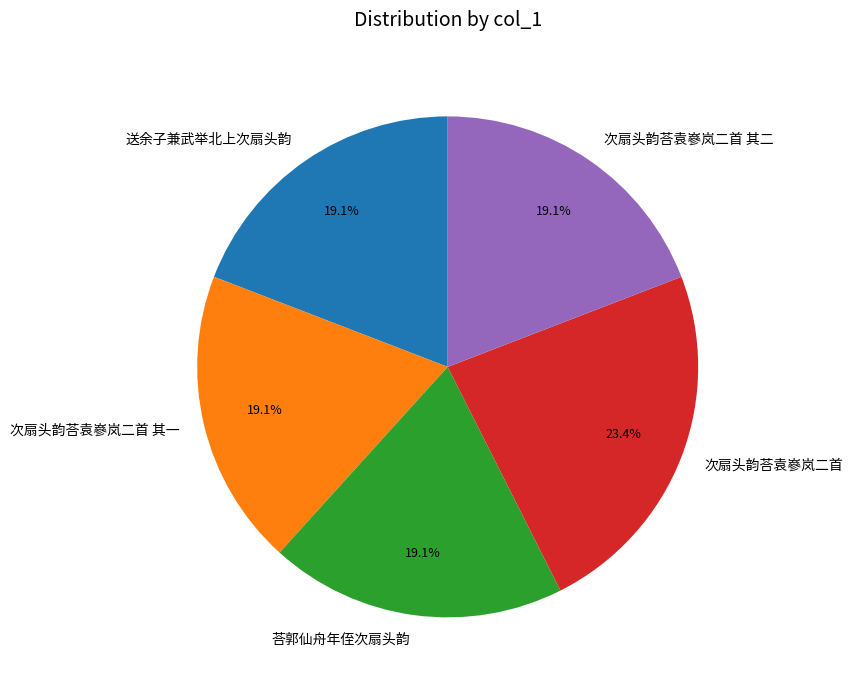

What percentage is the 次扇头韵荅袁嵾岚二首 其一 slice, to the nearest percent?

19%